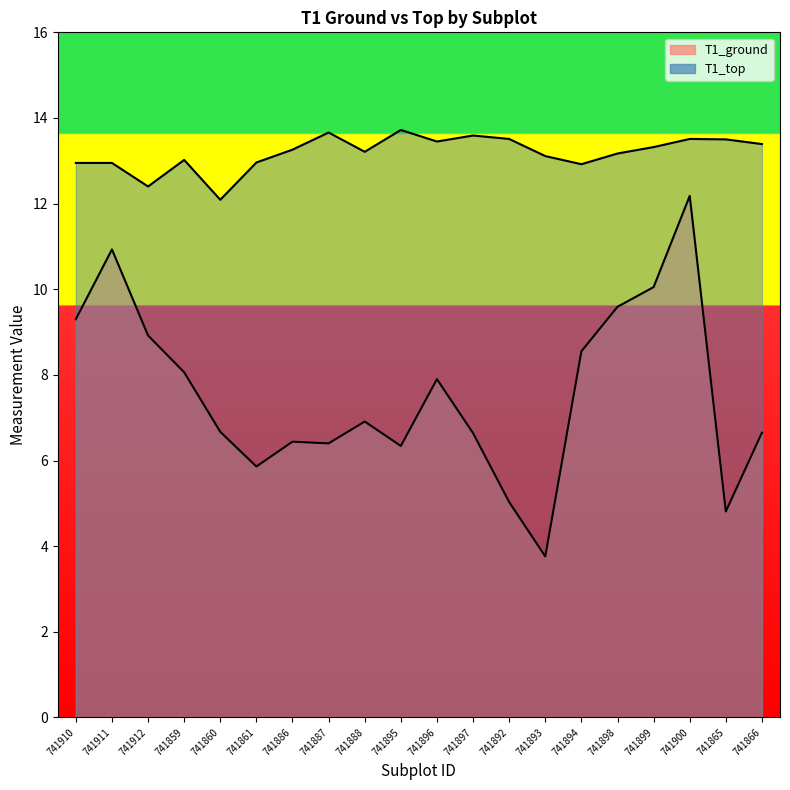

Which series has the largest total across all categories?

T1_top